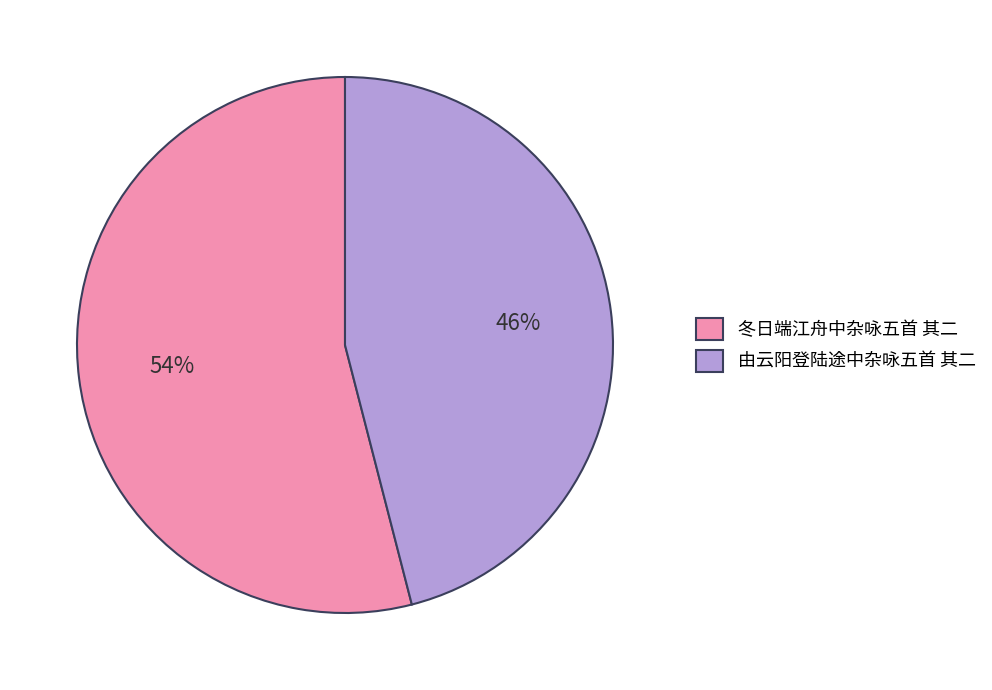

To the nearest percent, what is the difference between the 由云阳登陆途中杂咏五首 其二 and 冬日端江舟中杂咏五首 其二 slice percentages?

8%